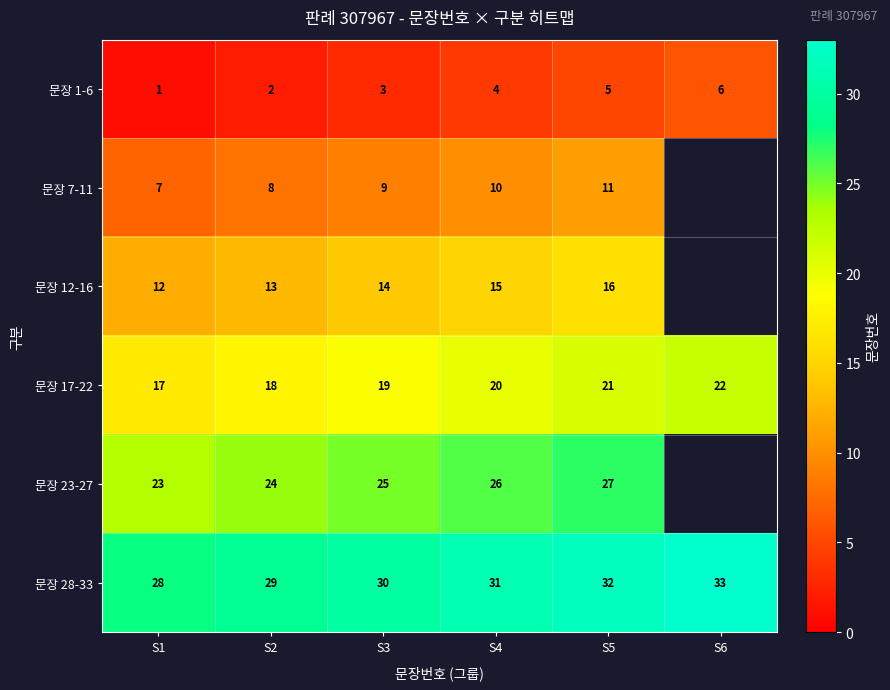

How many 문장 28-33 values are between 29 and 32?

4